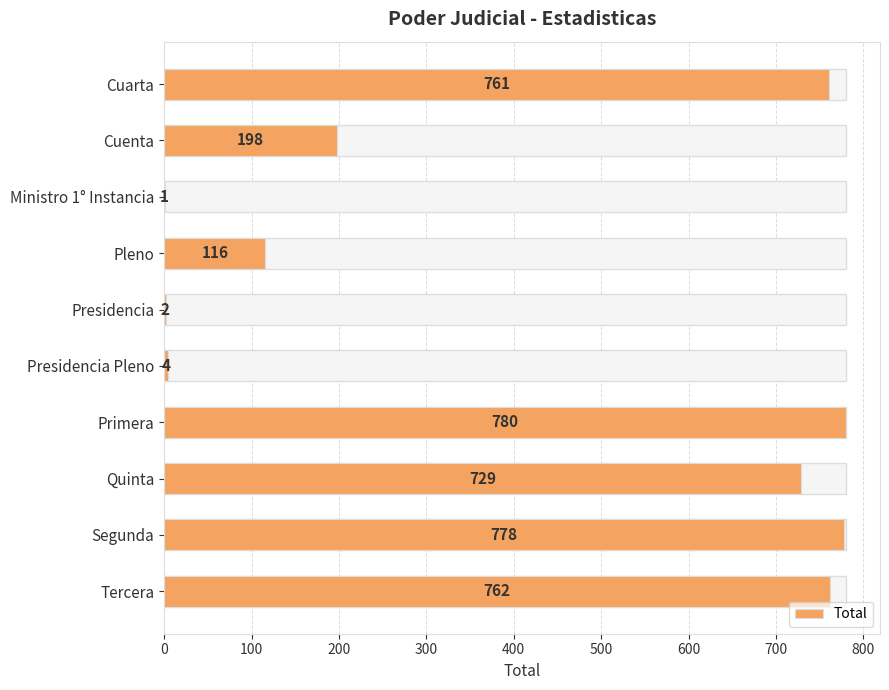

Read the value at Primera, to the nearest 50.

800